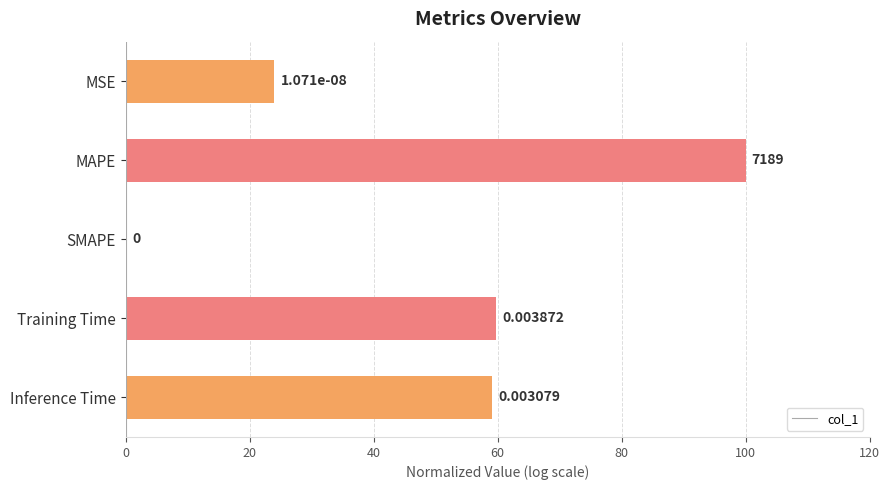

What is the sum of all values?

242.7